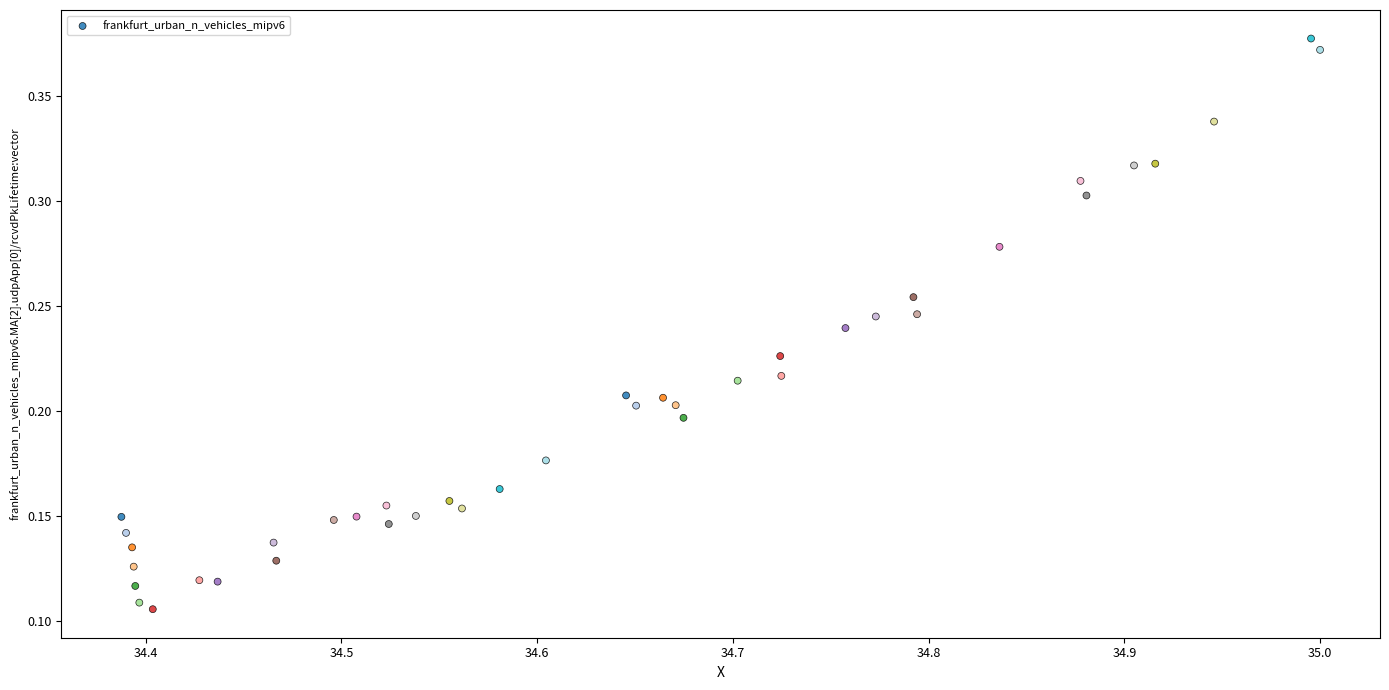

What is the range of X values (max minus min)?

0.6